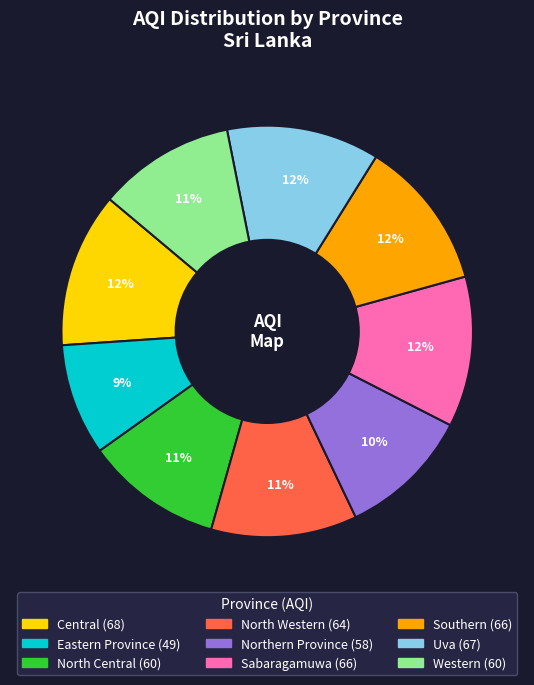

Is there a majority slice in this chart?

No